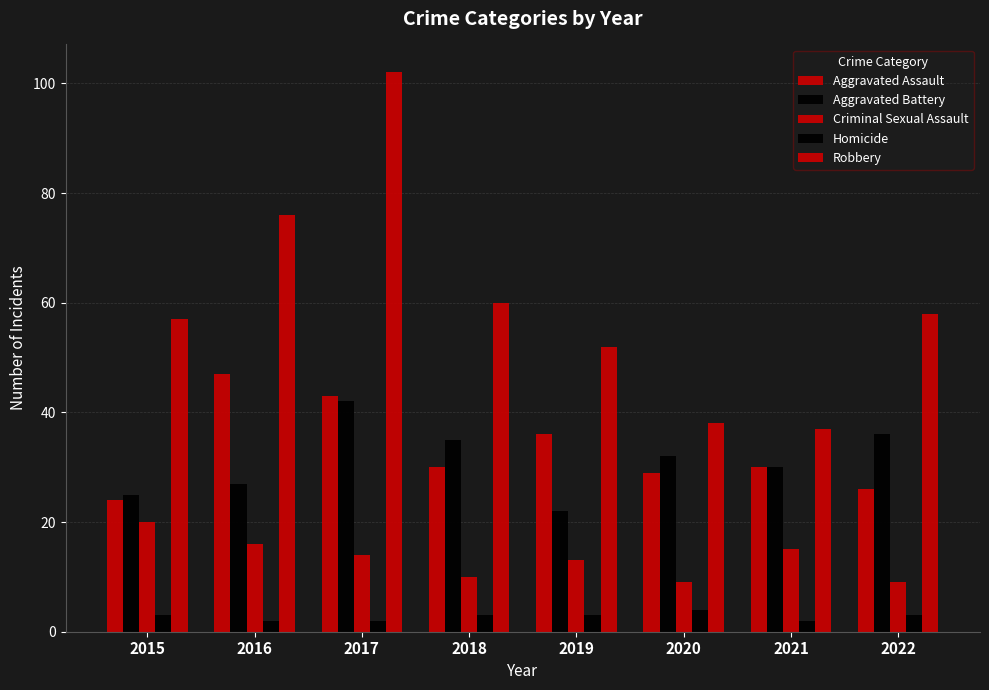

Does the chart contain any negative values?

No